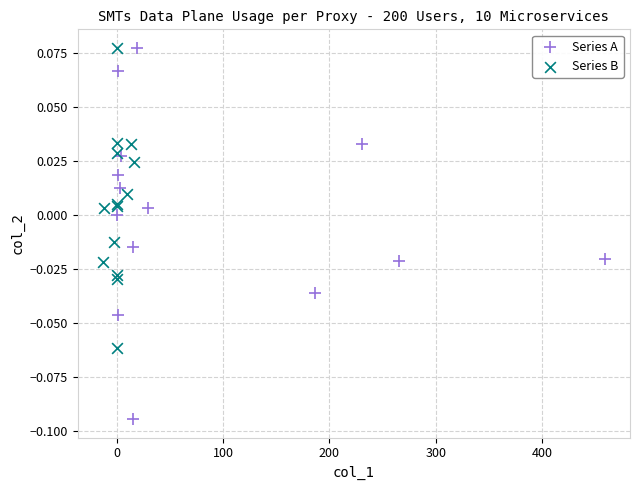

What are all the series names shown in the legend?

Series A, Series B